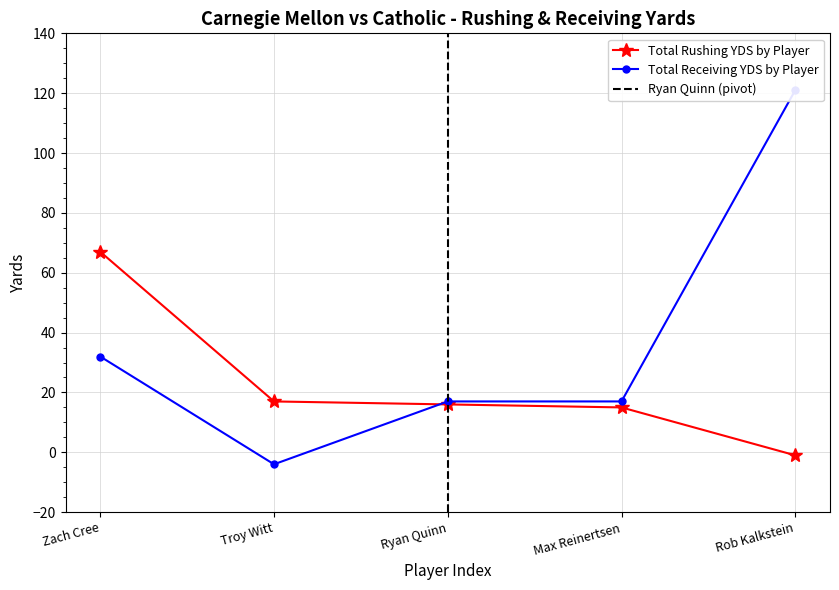

How many distinct data groups are displayed?

2